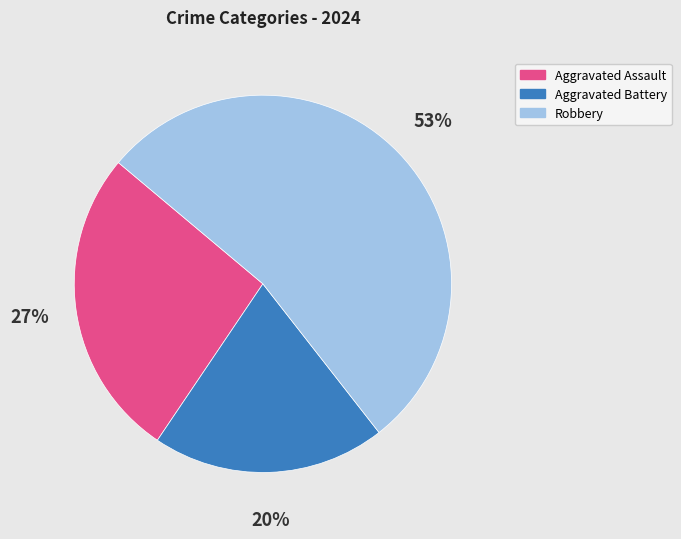

Rank the categories by value from lowest to highest.

Aggravated Battery, Aggravated Assault, Robbery